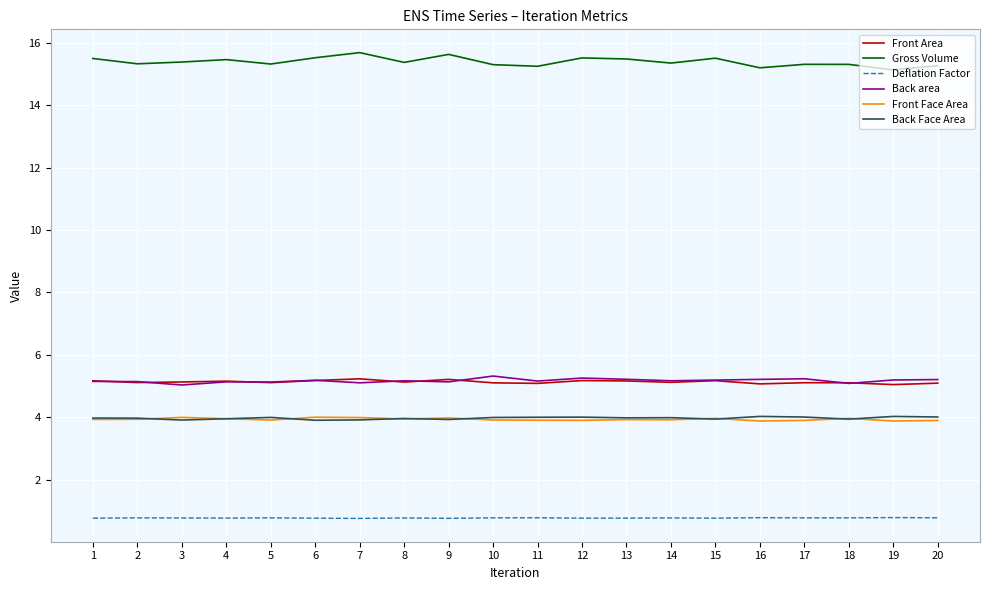

The value of Back Face Area at 13 is 1.6. True or false?

False